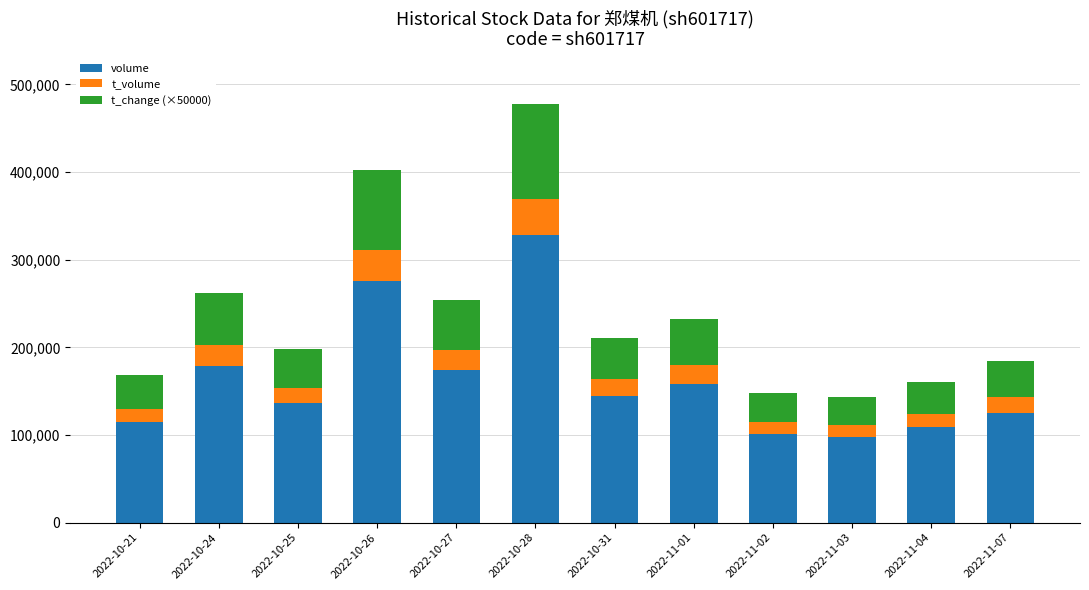

What is the total value across all series at 2022-11-02?

148185